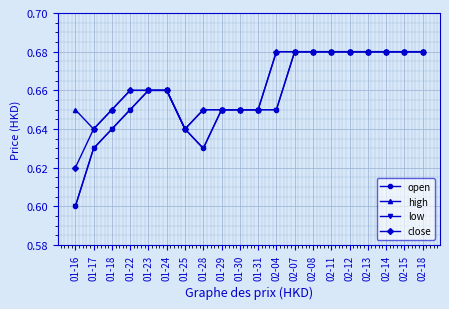

What is the label of the 14th point from the left?

02-08